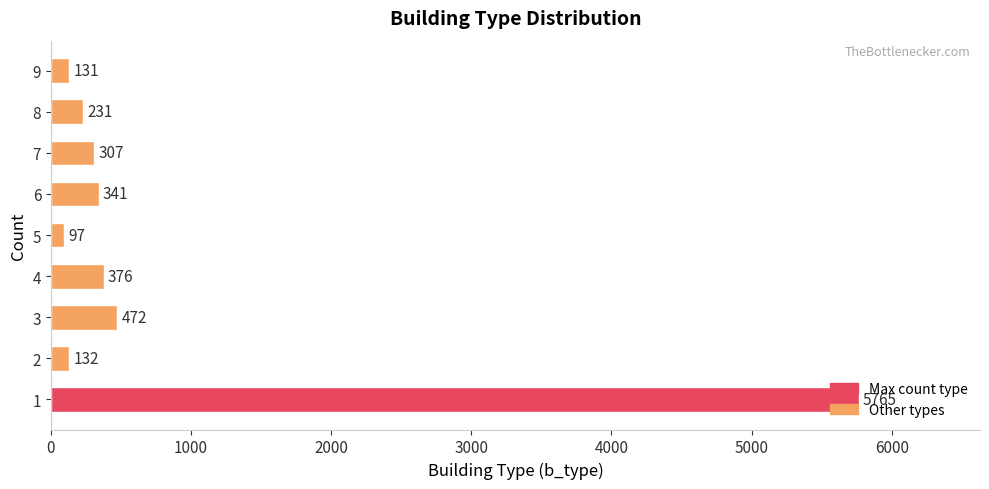

What value does the data have at 7, to the nearest 10?

310